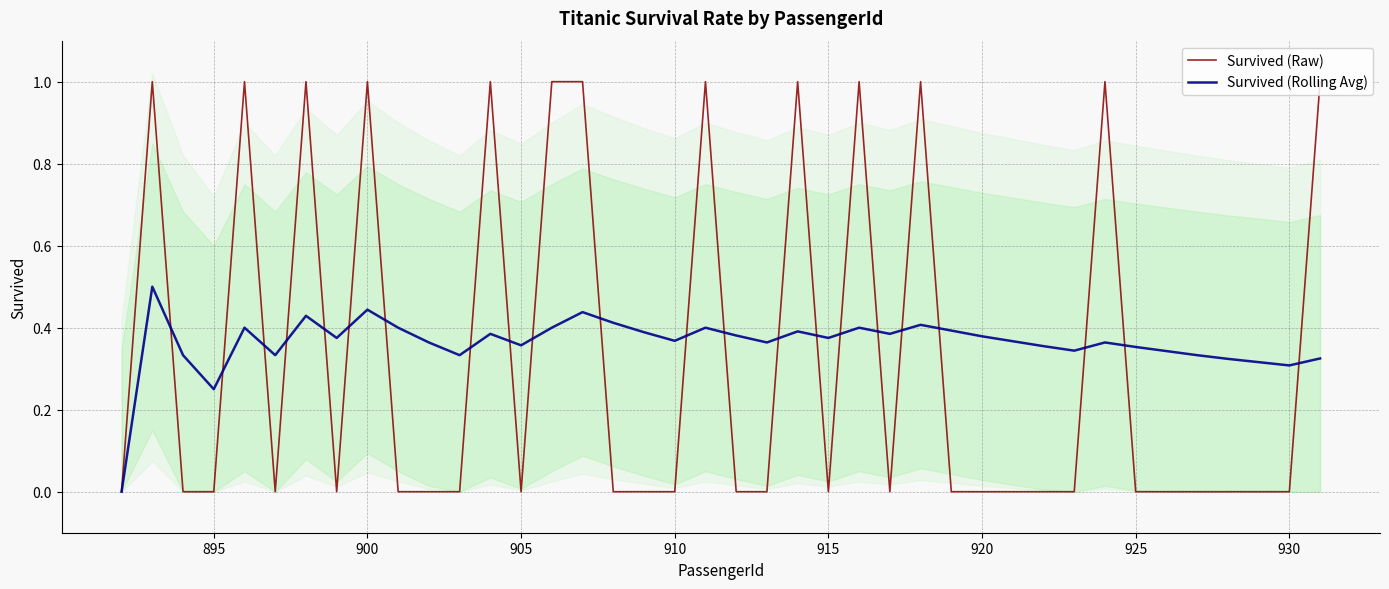

How many Survived (Rolling Avg) values are between 0 and 1?

40